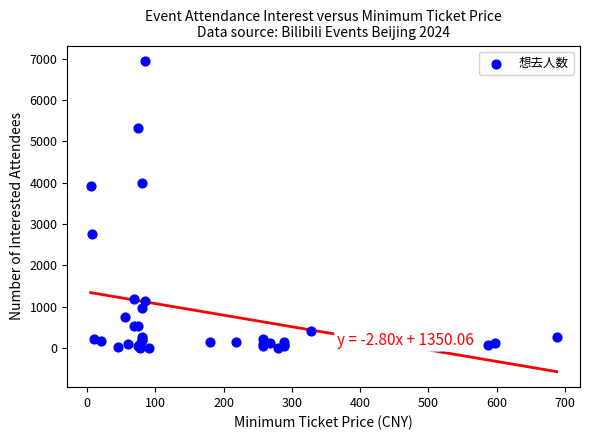

What Y value in the scatter plot is closest to 3471?

3908